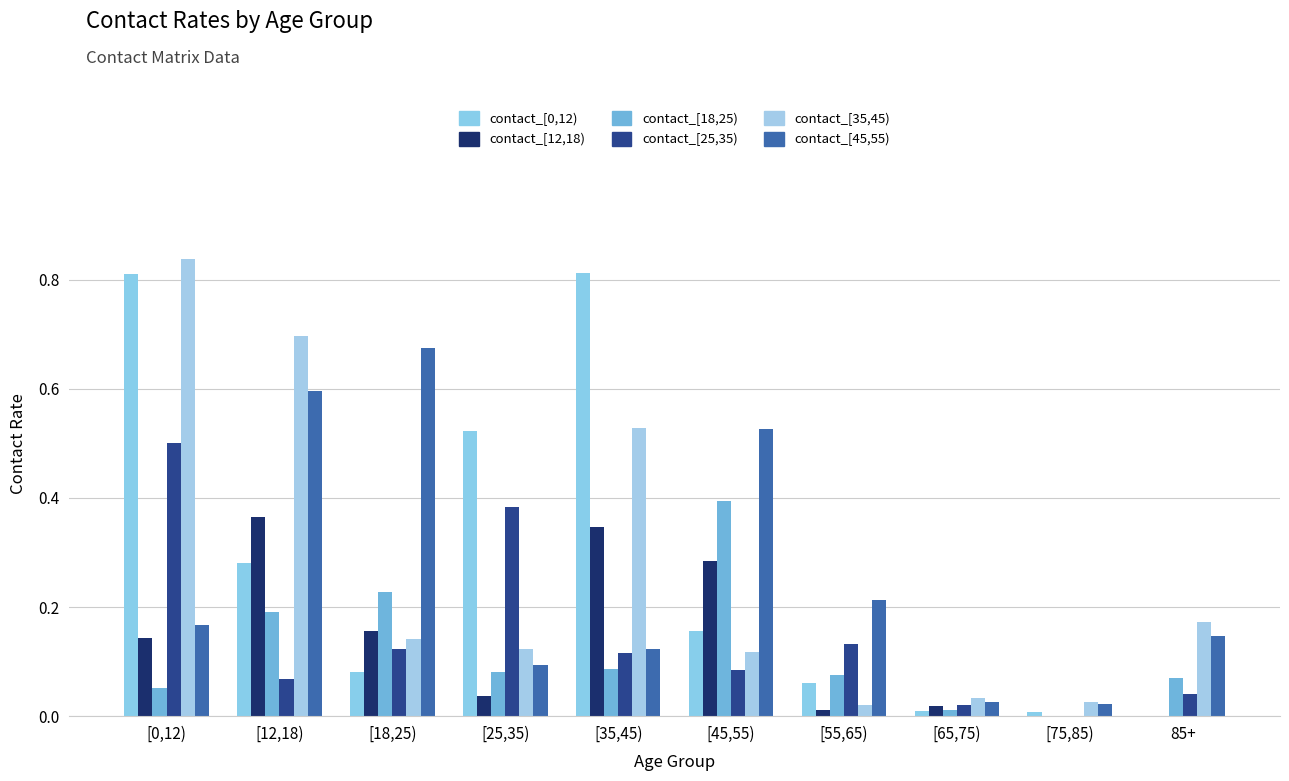

What is the difference between the maximum and second lowest values in the contact_[45,55) series?

0.6